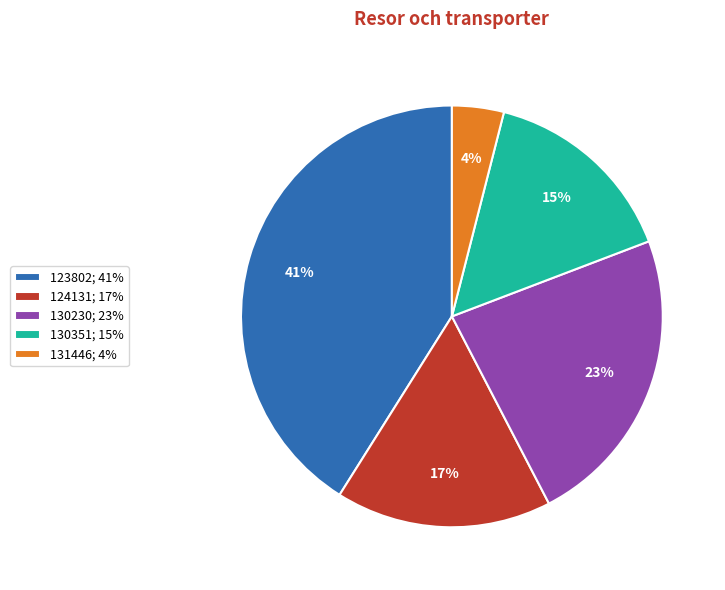

Which category has the biggest portion of the pie?

123802